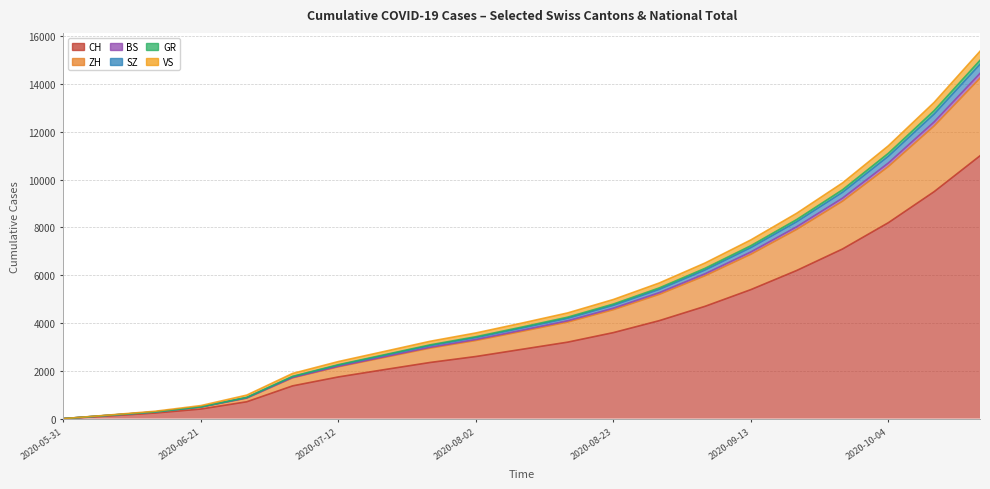

True or false: GR and BS intersect in this chart.

False